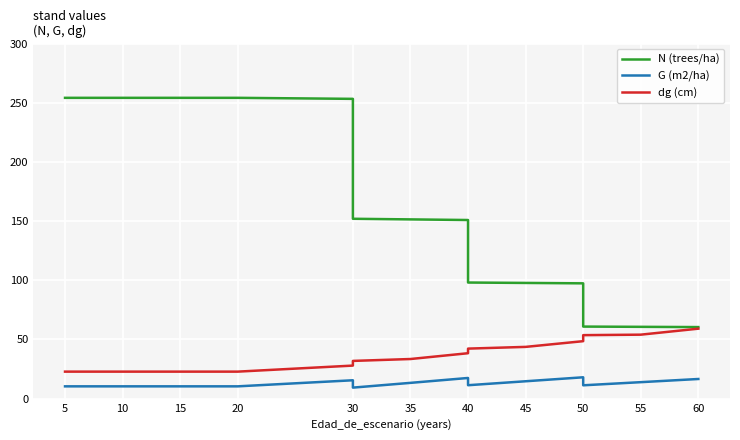

What is the value of the dg (cm) point at the 2nd from the left?

22.8